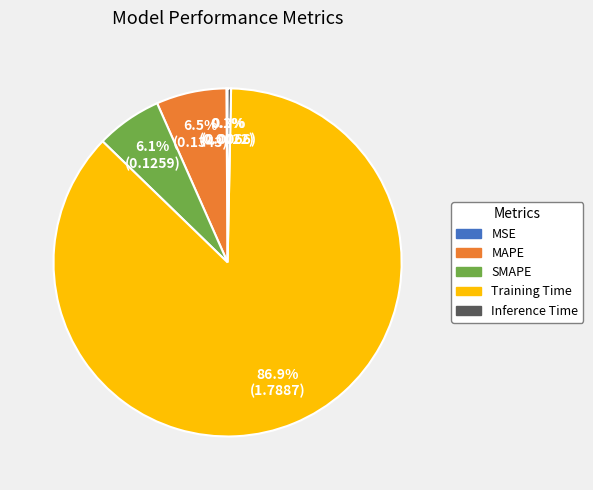

What is the largest slice in the pie chart?

Training Time